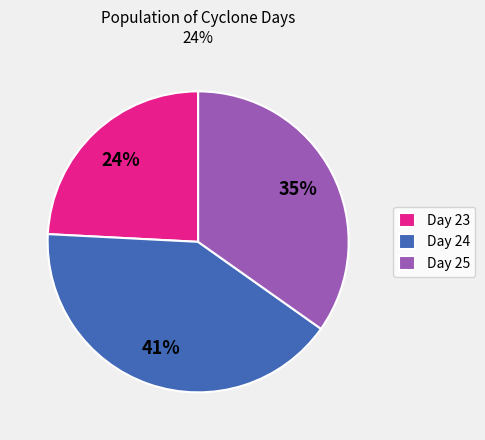

What percentage is the Day 23 slice, to the nearest percent?

24%